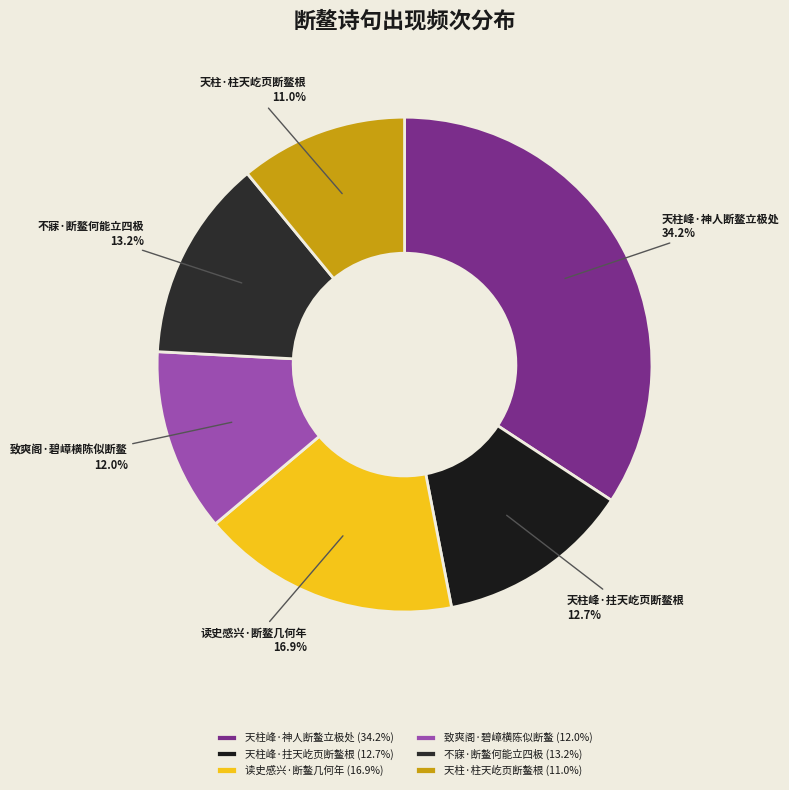

Which category has the biggest portion of the pie?

天柱峰·神人断鳌立极处